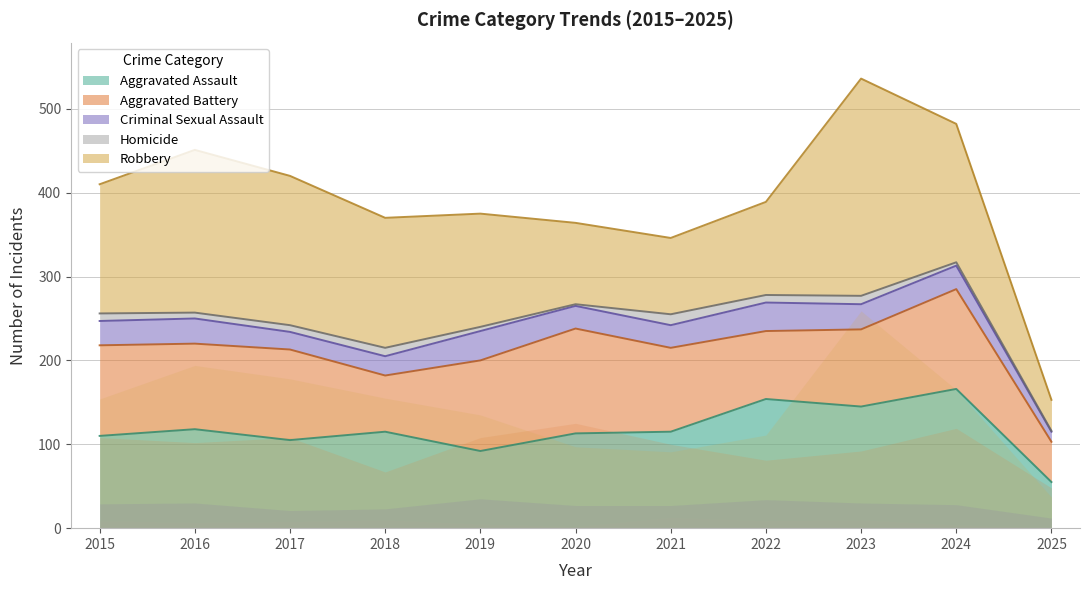

Reading left to right, what are all the values shown in this chart?

Aggravated Assault: 110	118	105	115	92	113	115	154	145	166	55
Aggravated Battery: 108	102	108	67	108	125	100	81	92	119	48
Criminal Sexual Assault: 29	30	21	23	35	27	27	34	30	28	12
Homicide: 9	7	8	10	5	2	13	9	10	4	1
Robbery: 154	194	178	155	135	97	91	111	259	165	37